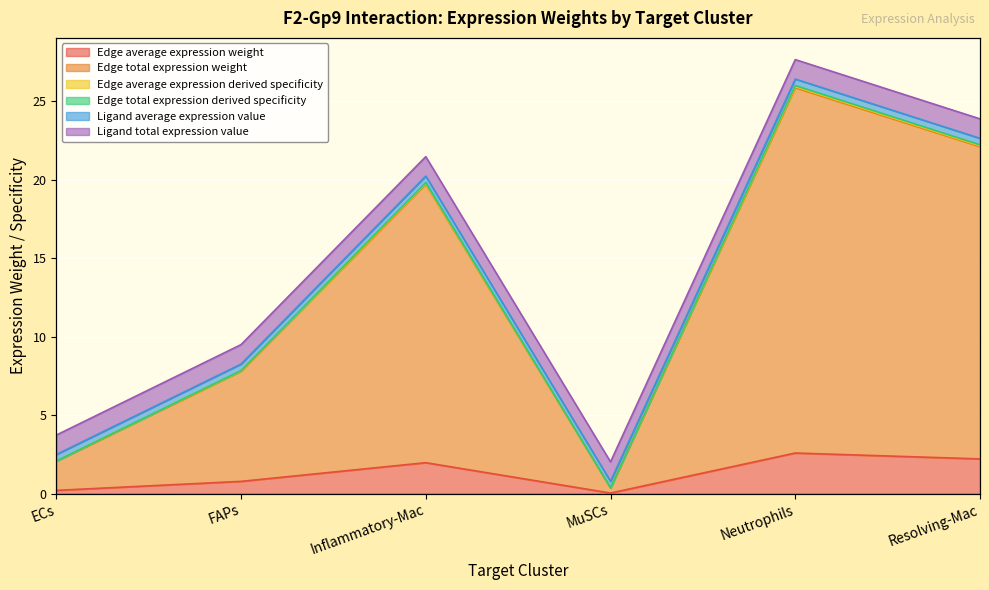

True or false: Edge total expression derived specificity and Edge total expression weight cross at least once.

False